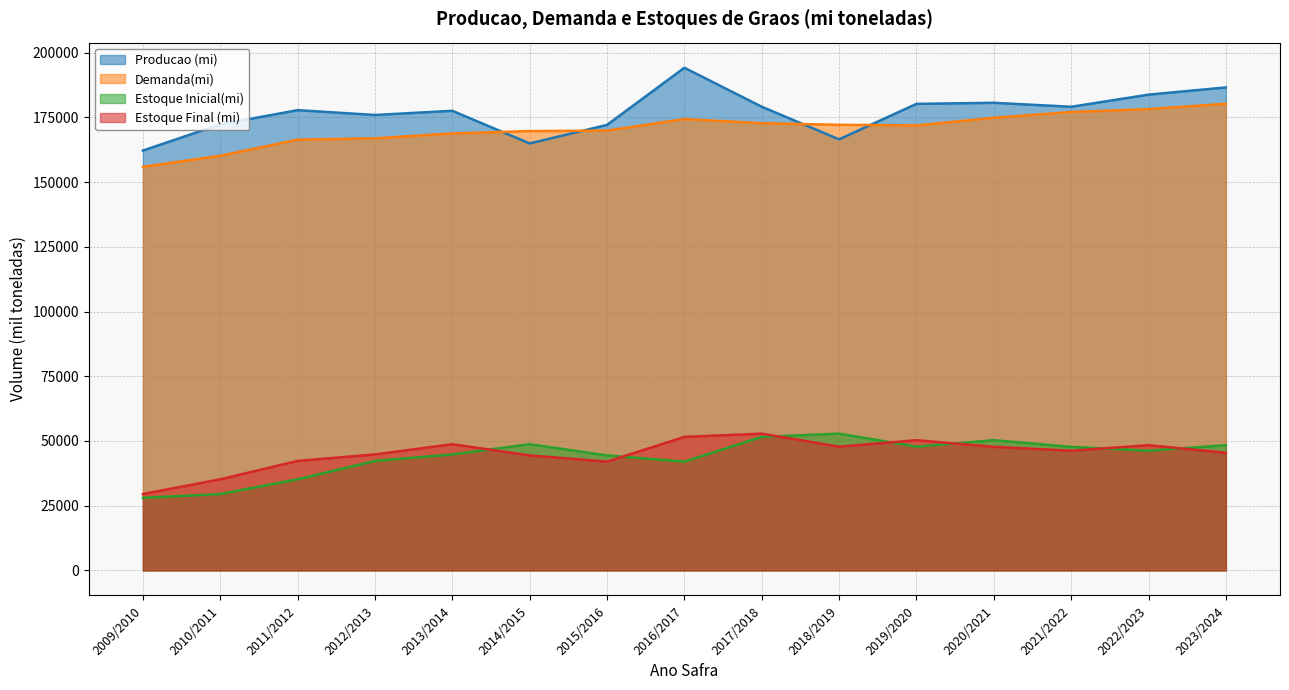

Is the value of Producao (mi) at 2018/2019 greater than the value of Demanda(mi) at 2012/2013?

No